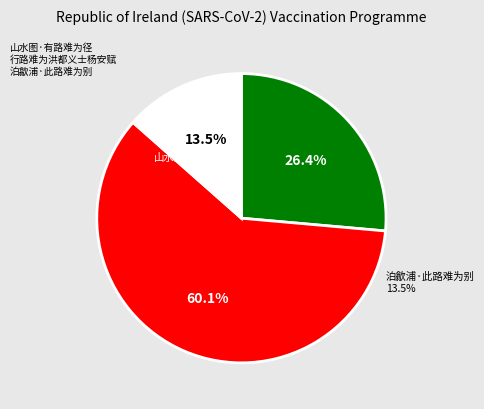

What is the largest slice in the pie chart?

行路难为洪都义士杨安赋